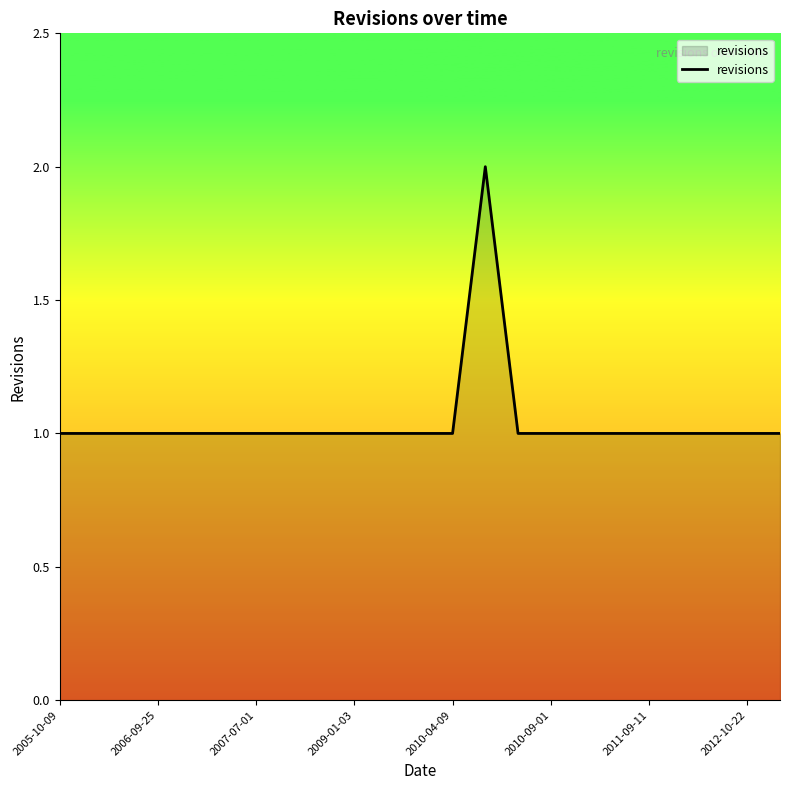

Count the number of categories in the chart.

23